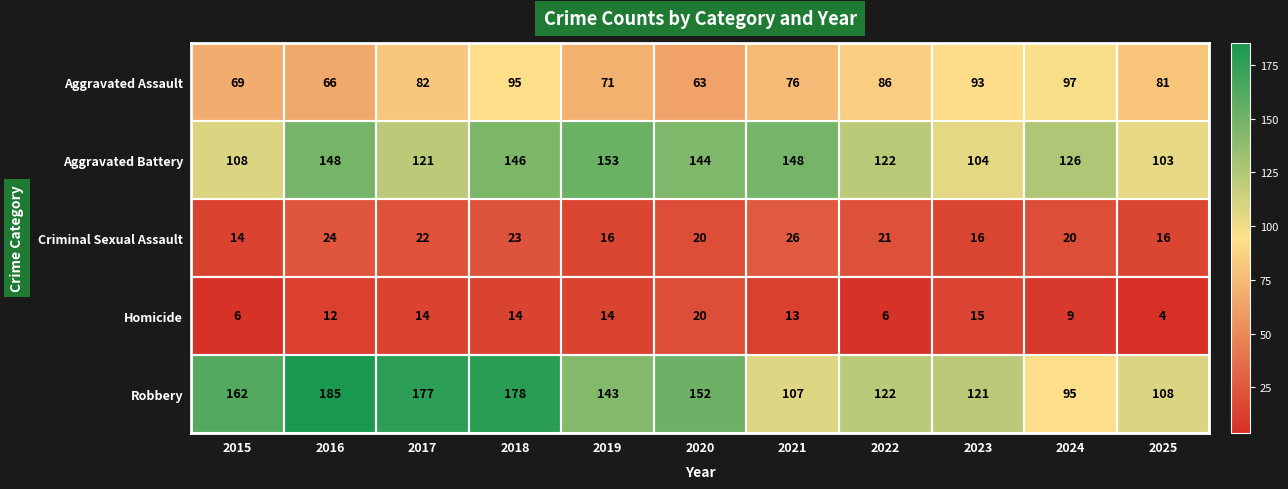

What is the difference between the maximum and minimum values in the Robbery series?

90